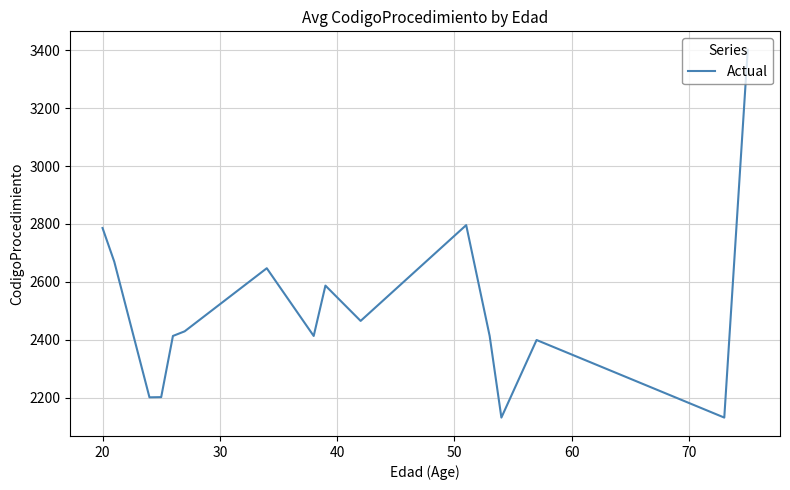

What is the maximum value shown in the chart?

3402.0